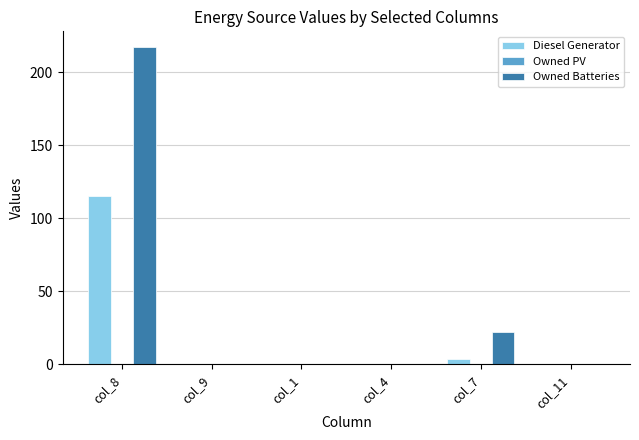

The Owned Batteries series shows -138 at col_11. True or false?

False